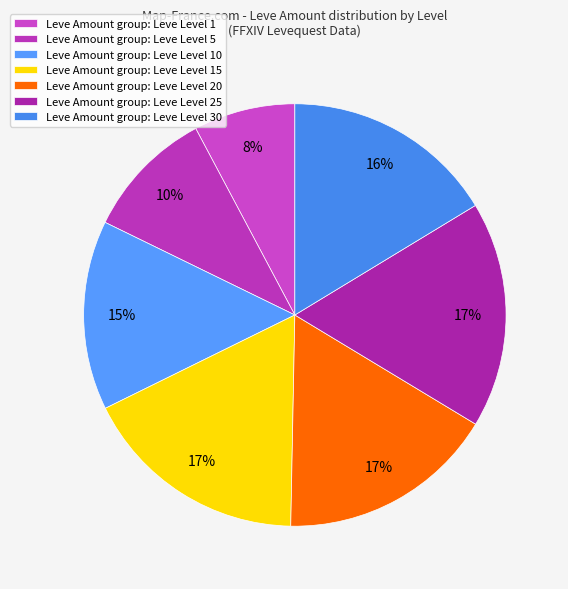

How many slices are in this pie chart?

7